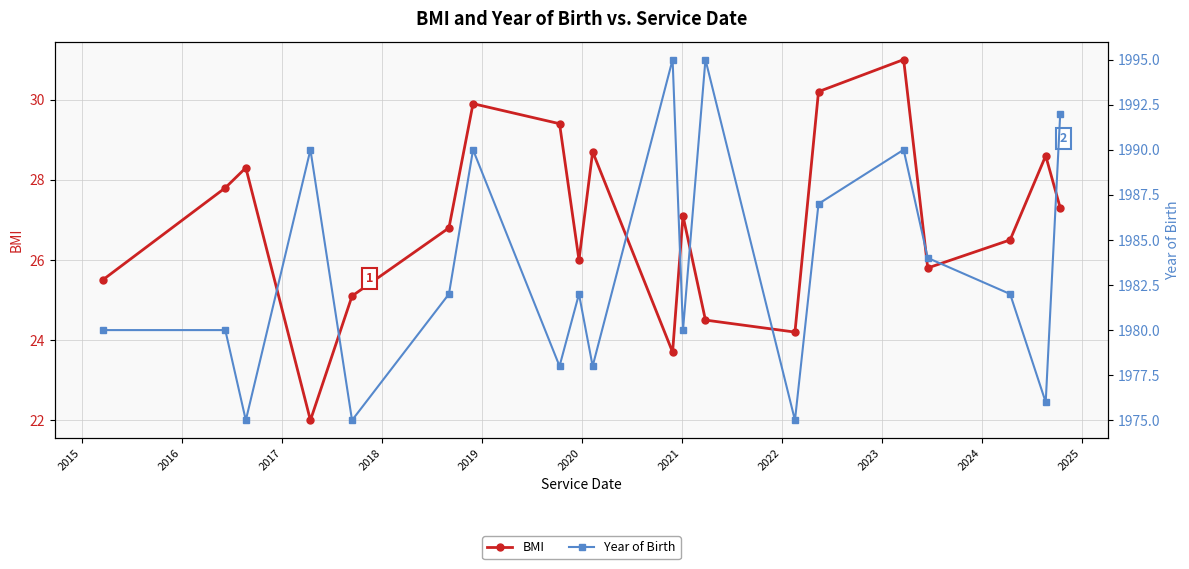

How many interior local valleys does the BMI series have?

5